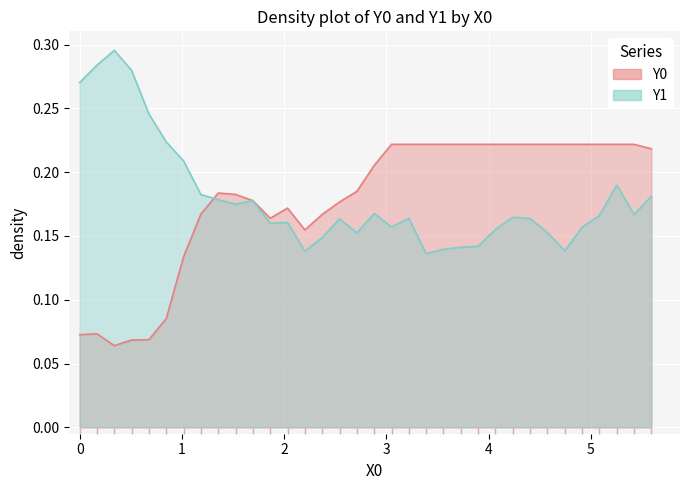

At how many categories does at least one series exceed 0?

34